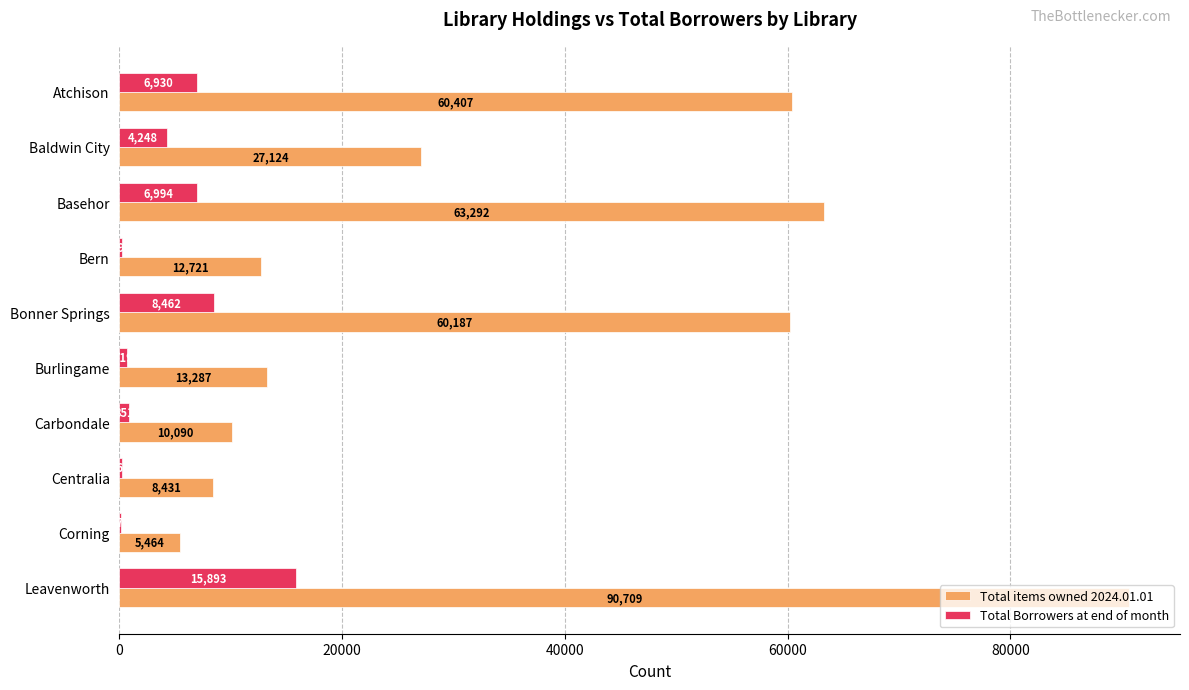

Which series has the largest total across all categories?

Total items owned 2024.01.01